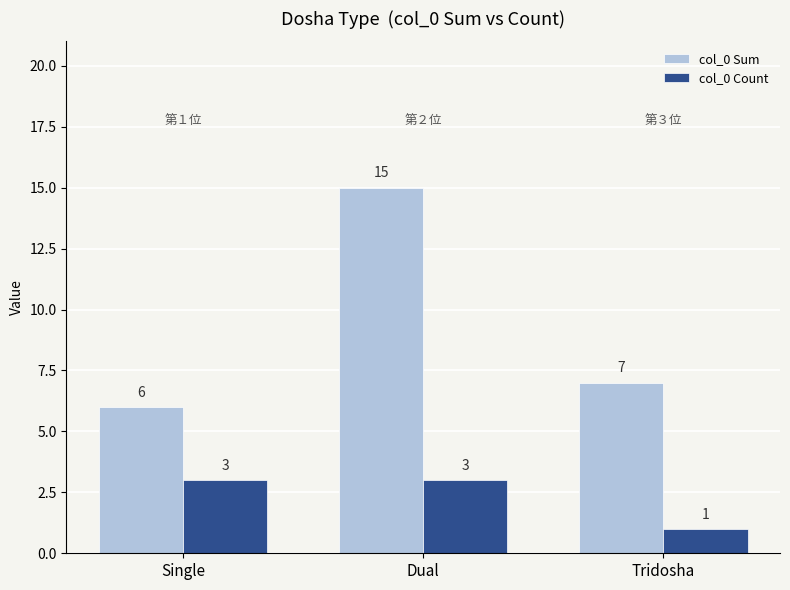

What are all the series names shown in the legend?

col_0 Sum, col_0 Count